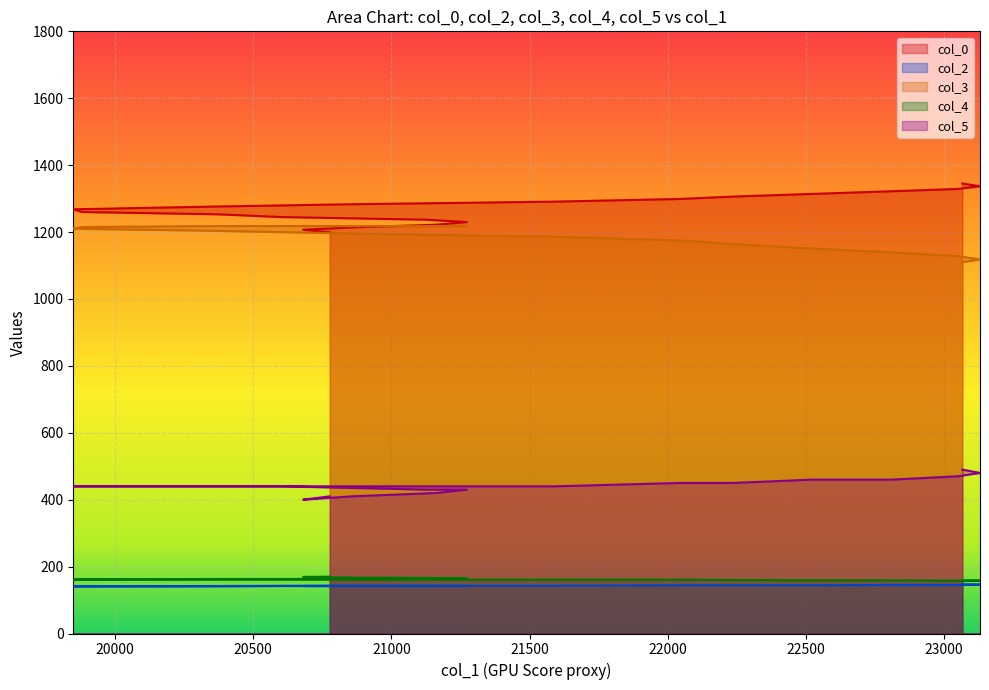

What is the label of the 11th point from the left?

20345